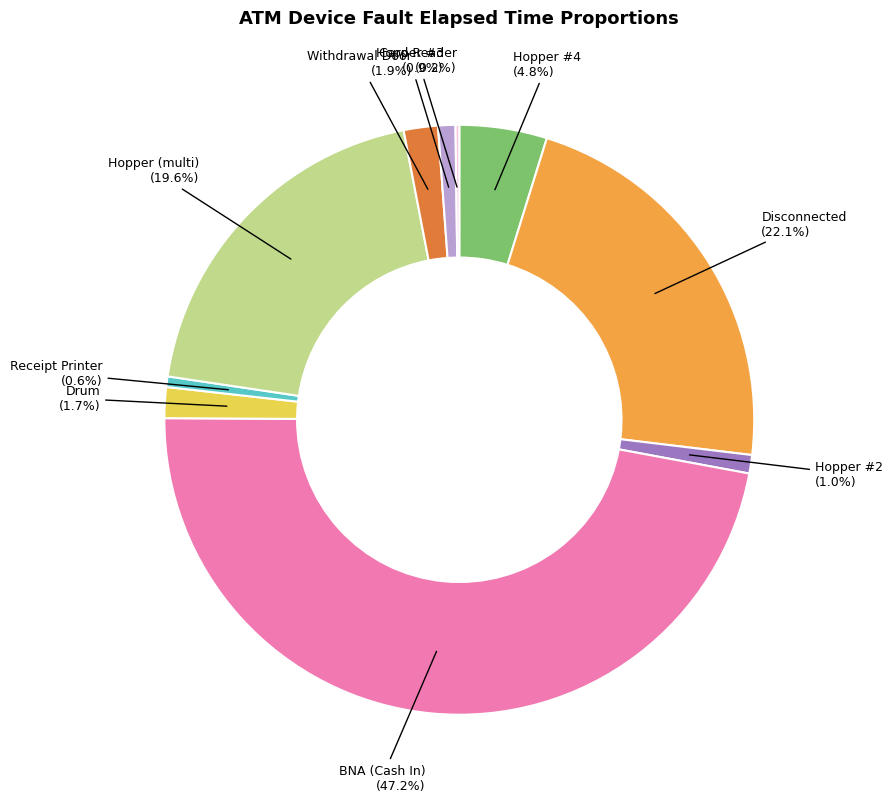

What percentage is NOT represented by Drum?

98.3%